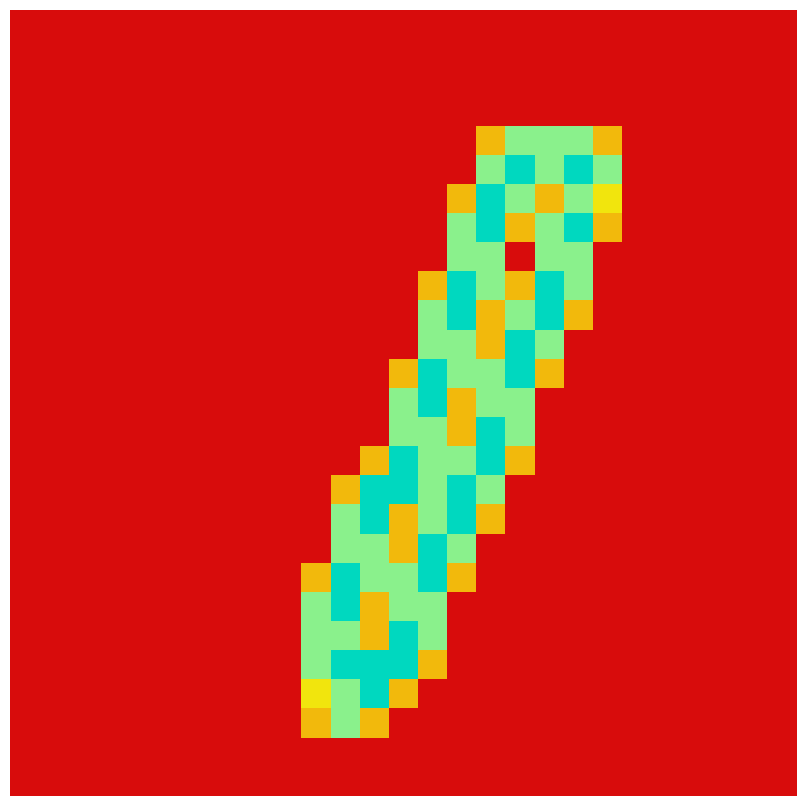

At how many categories does at least one series exceed 0?

11